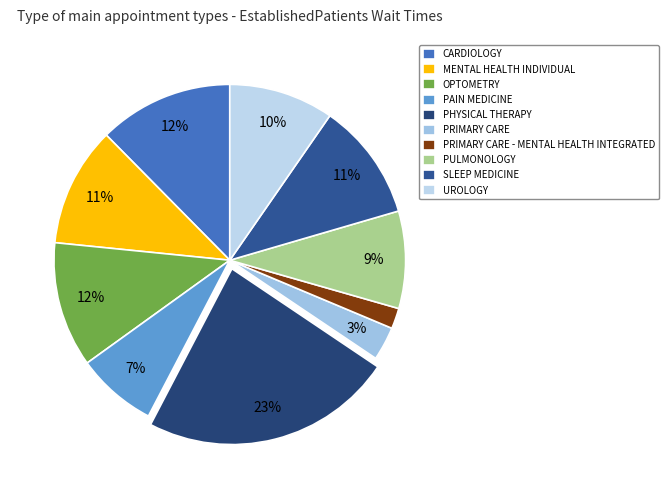

Is there a majority slice in this chart?

No